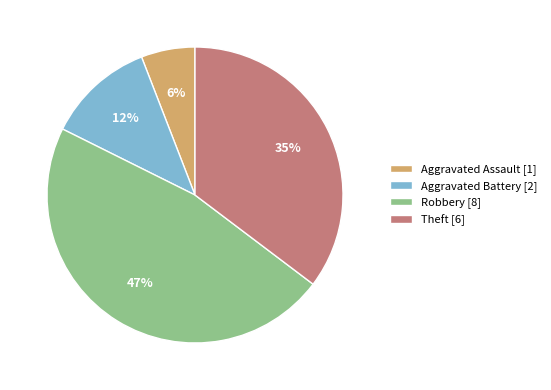

Is the sum of Robbery [8] and Aggravated Battery [2] greater than half?

Yes